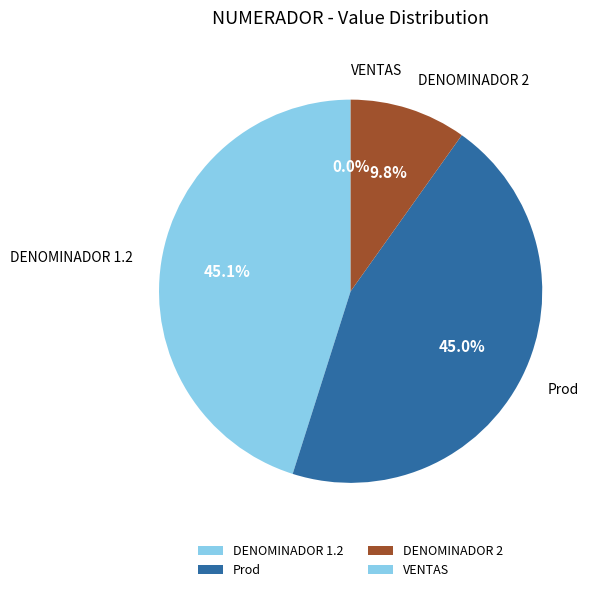

Between DENOMINADOR 2 and DENOMINADOR 1.2, which is larger?

DENOMINADOR 1.2